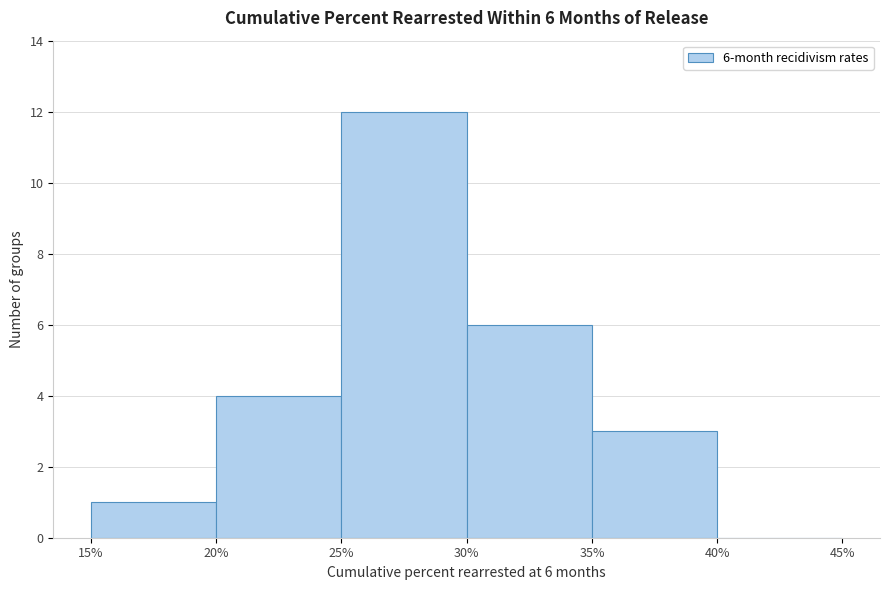

Which range on the x-axis has the tallest bar?

25% to 30%